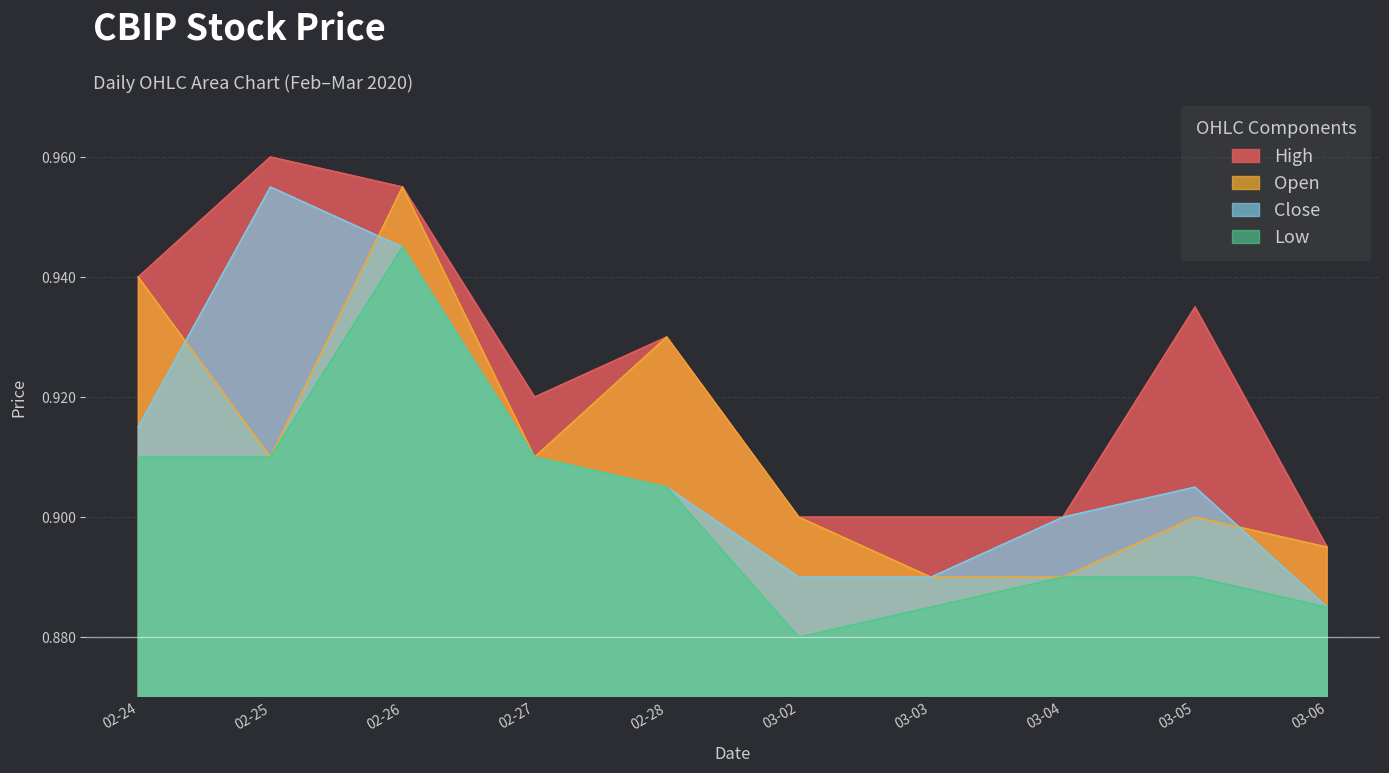

True or false: Open has a value of 1.3 at 03-02.

False